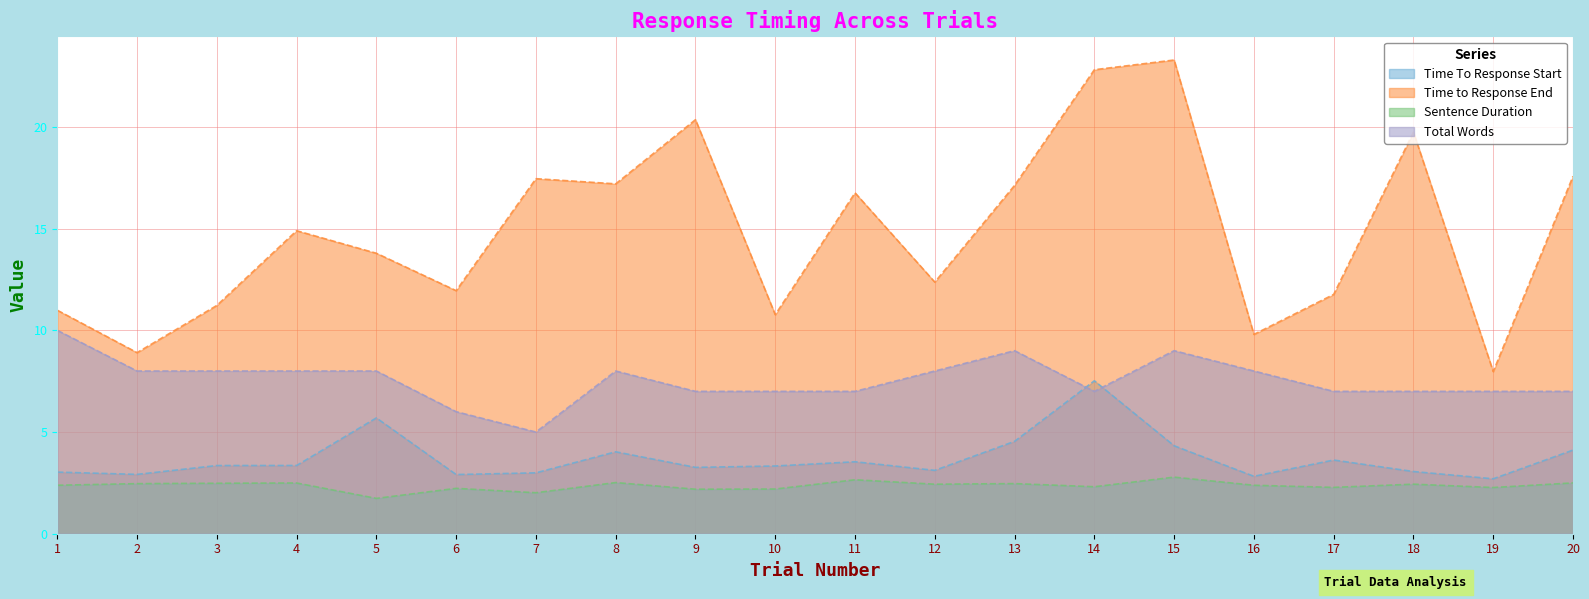

The value of Time To Response Start at 7 is 4.4. True or false?

False